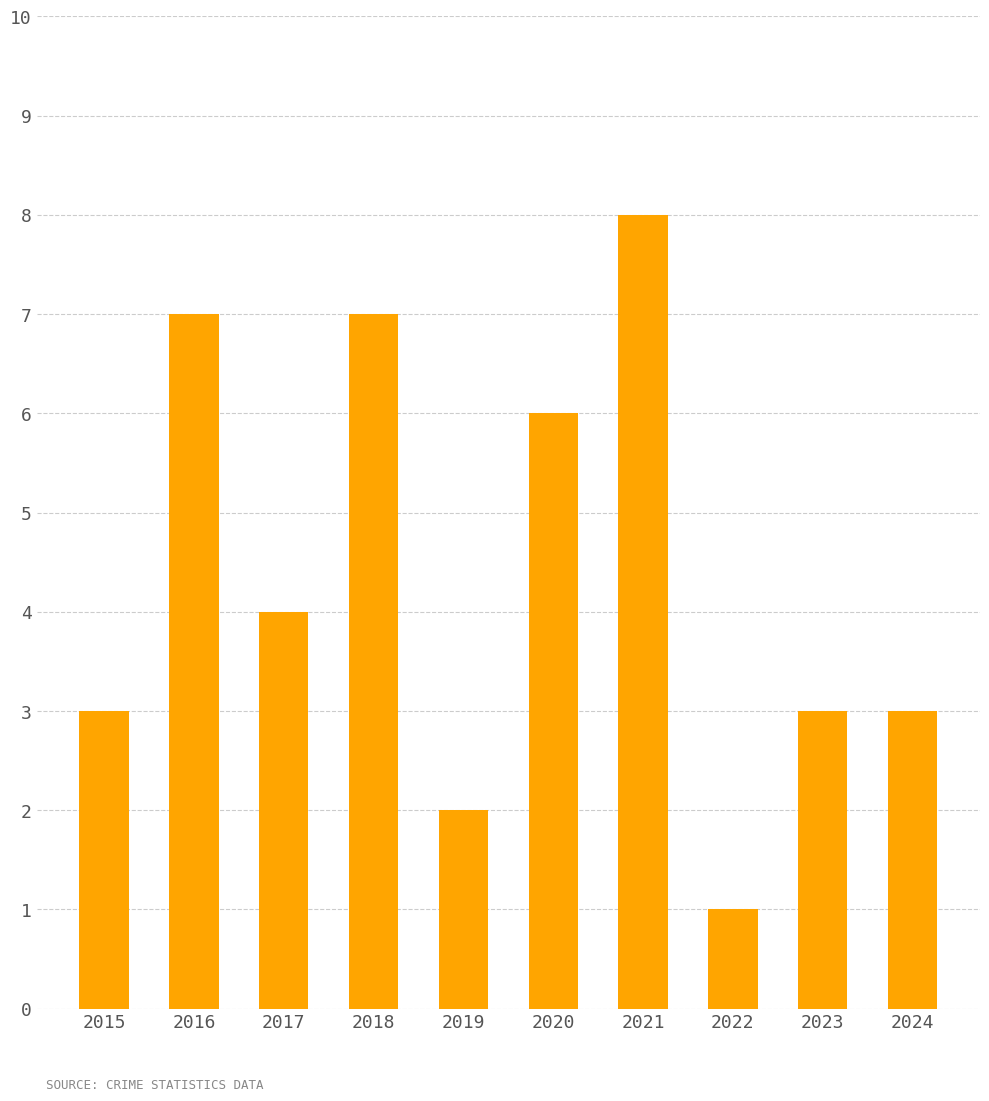

What is the sum of the values at 2020 and 2016?

13